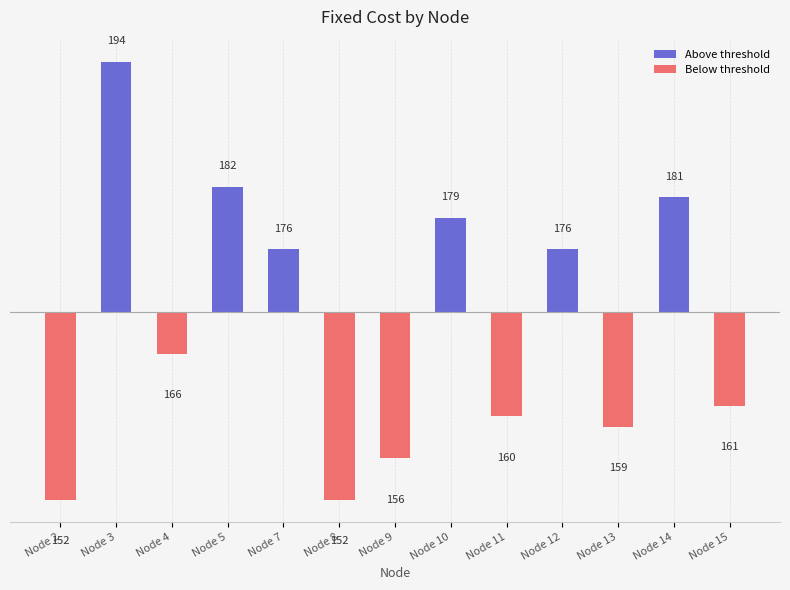

Reading left to right, what are all the values shown in this chart?

Above threshold: 0	24	0	12	6	0	0	9	0	6	0	11	0
Below threshold: -18	0	-4	0	0	-18	-14	0	-10	0	-11	0	-9